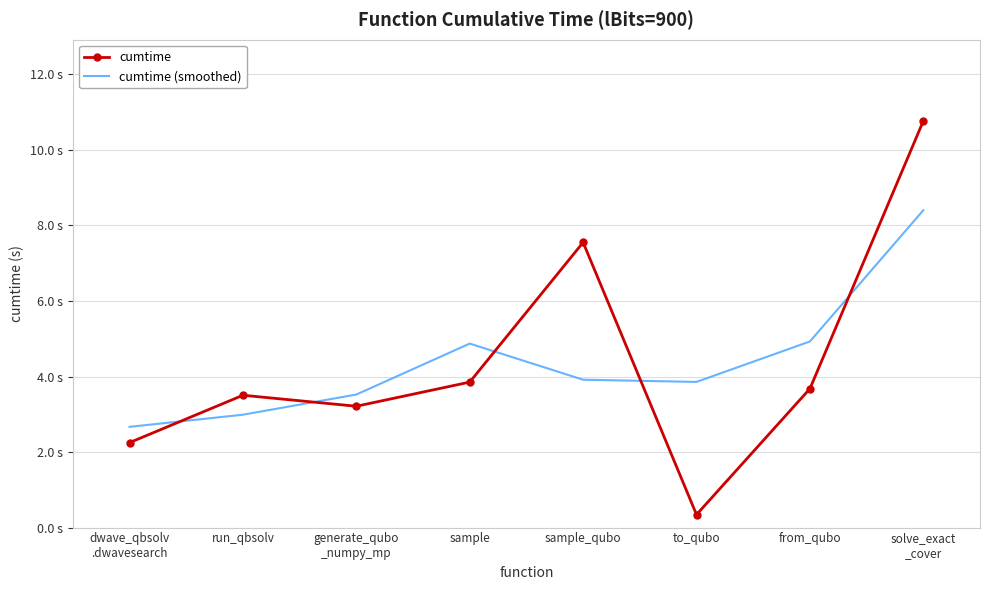

Read the cumtime value at solve_exact
_cover.

10.8